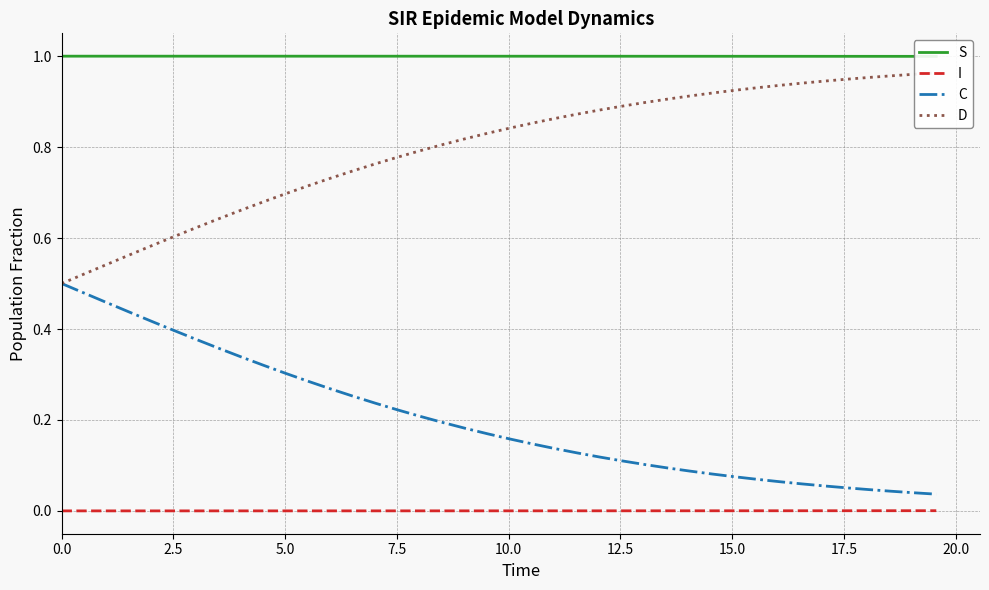

True or false: C and I intersect in this chart.

False